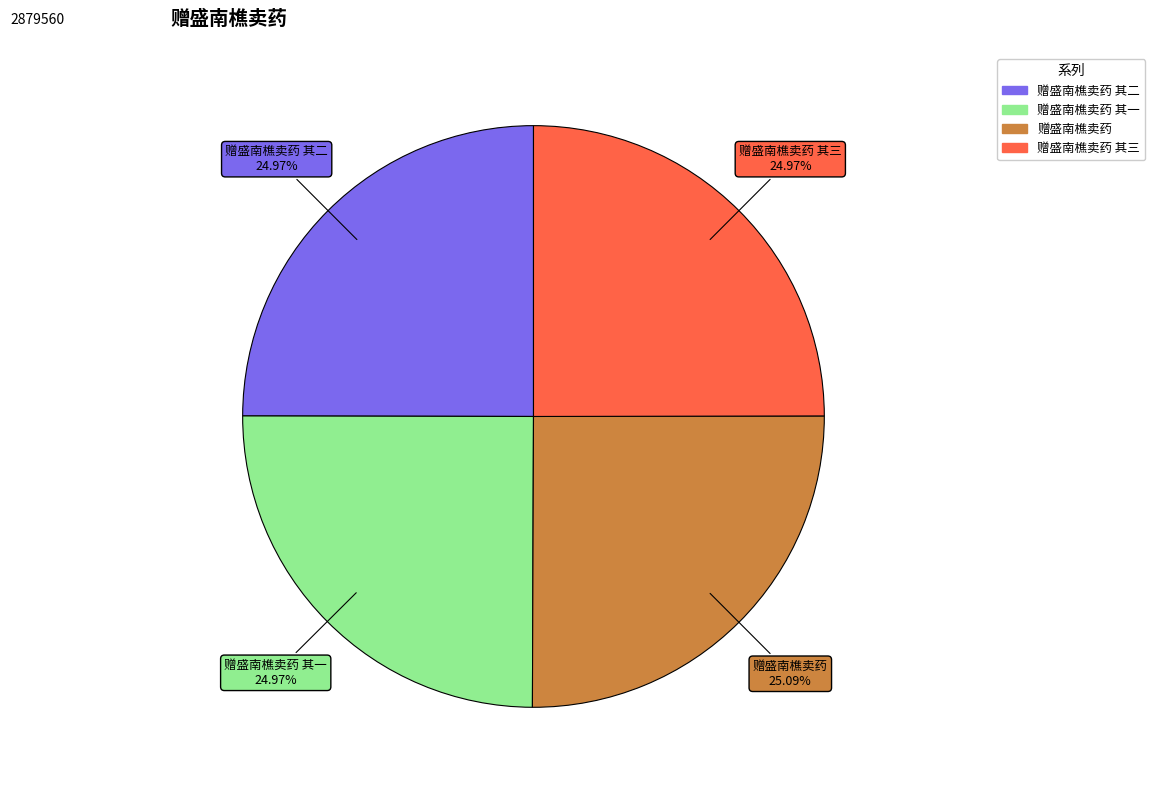

Is there any slice that represents more than half of the pie?

No